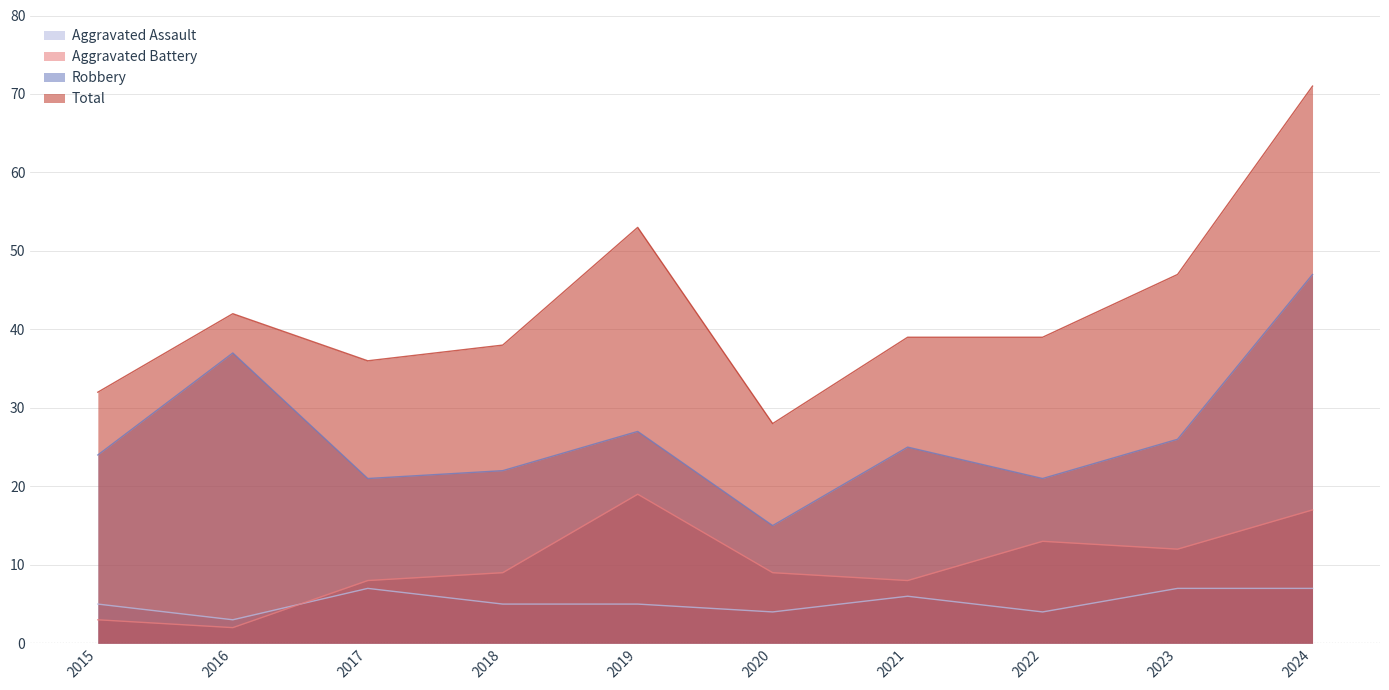

Which series has the widest spread of values?

Total